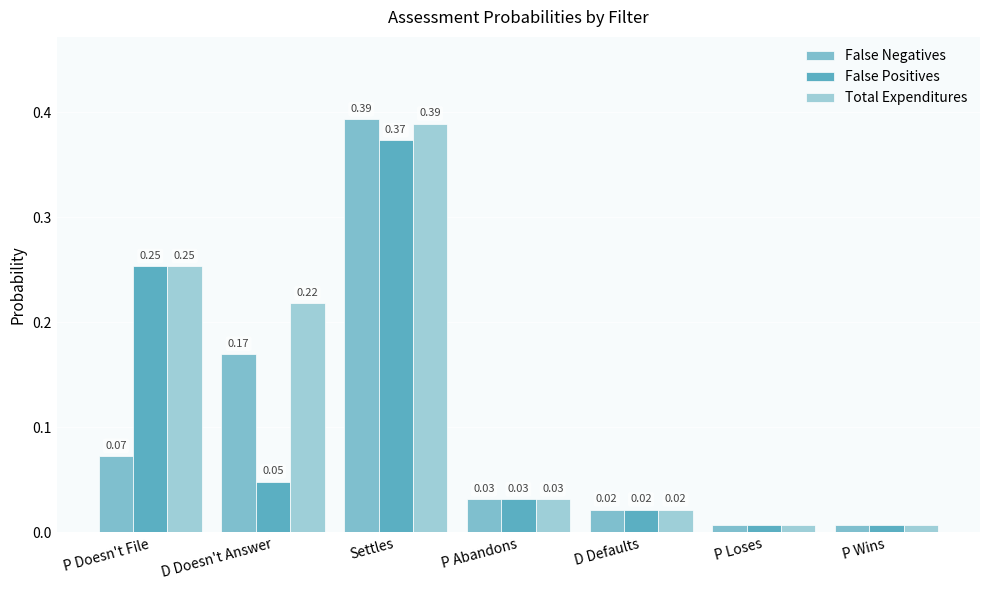

List the labels in order of False Negatives value, largest first.

Settles, D Doesn't Answer, P Doesn't File, P Abandons, D Defaults, P Loses, P Wins